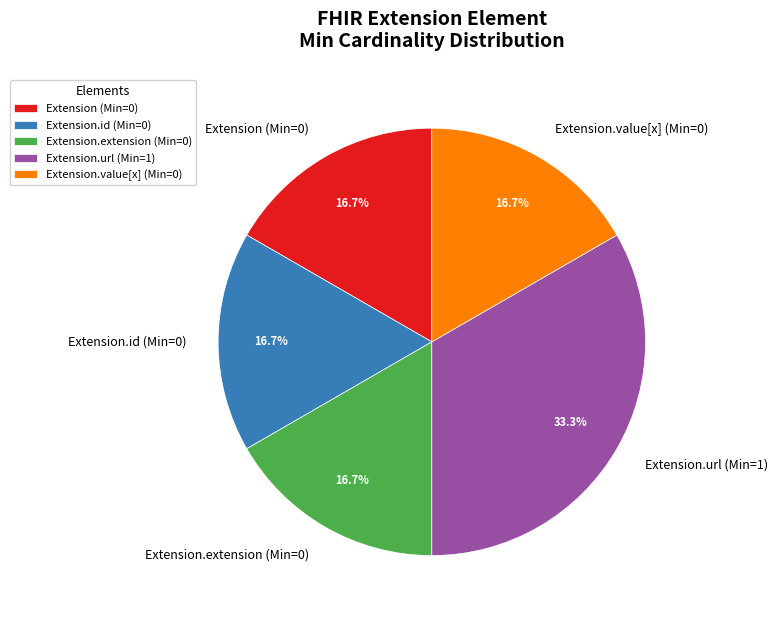

What portion of the pie excludes Extension.value[x] (Min=0)?

83.3%